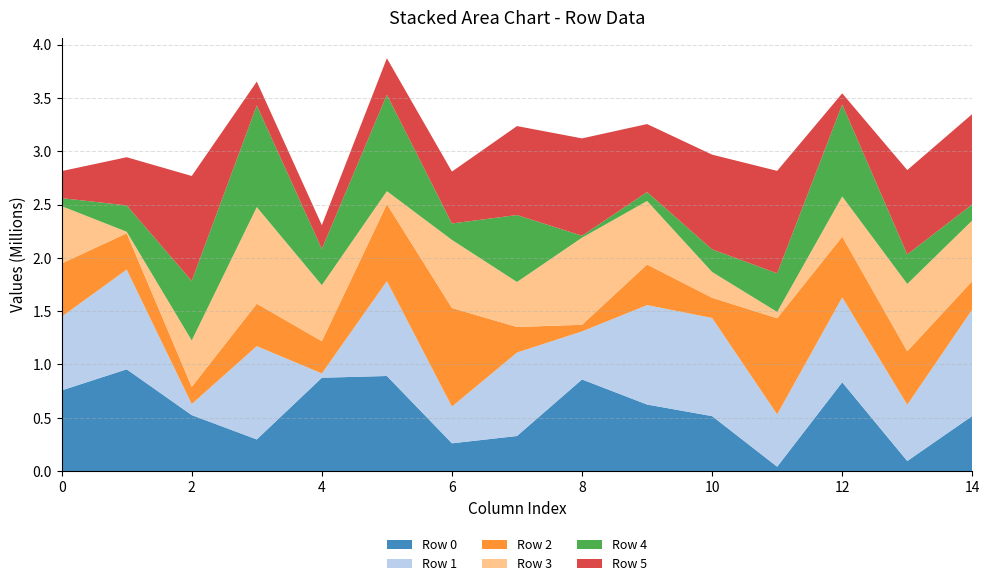

Reading right to left, transcribe all the data shown in this chart.

Row 0: 517686	94719	832998	41549	515715	624496	859608	329398	260908	892094	875566	297311	525316	954612	757033
Row 1: 998583	528320	796348	491024	920692	932388	450804	782529	344442	889321	40618	874706	104105	935224	691305
Row 2: 266107	500617	568473	900866	189086	380372	61791	239480	924230	721411	301918	397678	160626	340215	498869
Row 3: 568685	631712	377880	59409	241677	595851	817097	422207	638683	122355	525731	906163	435503	14496	537701
Row 4: 150531	276867	862154	362058	212291	83961	17989	627661	154036	904361	340033	953498	558231	247246	74758
Row 5: 847123	790516	104476	960582	888107	637189	912713	834006	486347	341952	222575	223214	983673	451556	253580